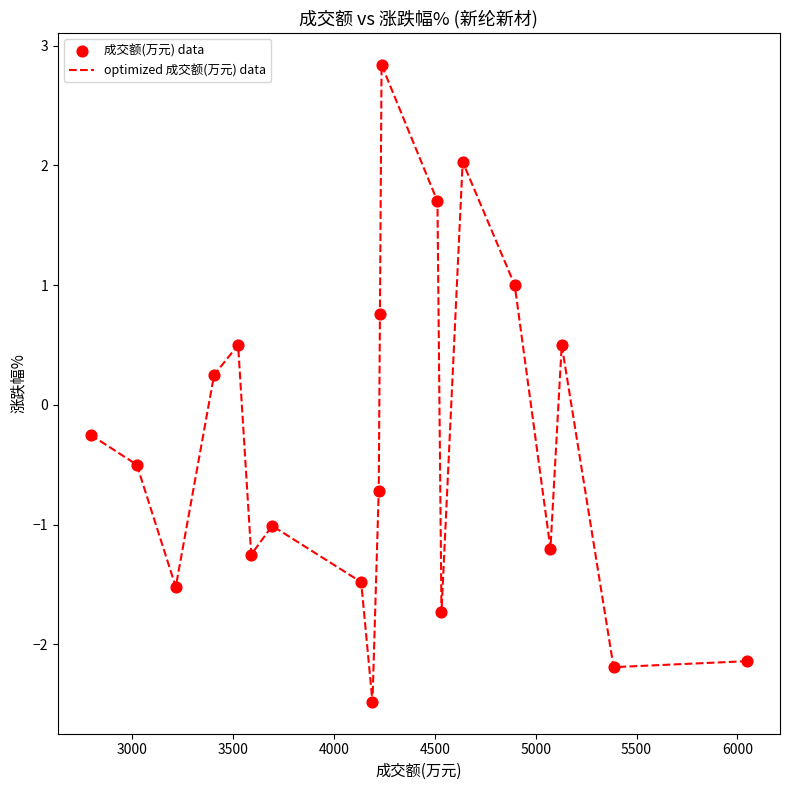

What is the greatest value displayed?

2.8